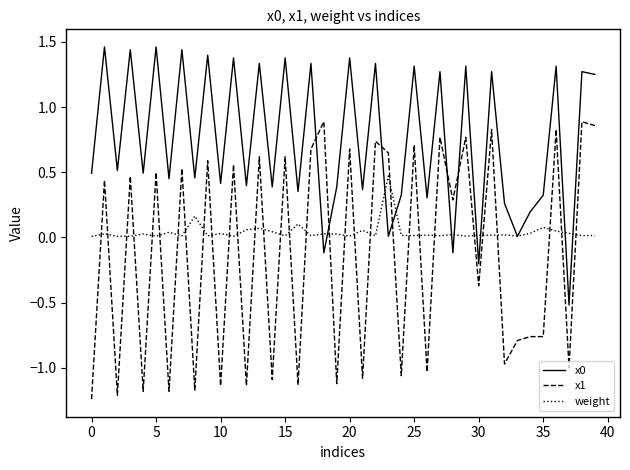

How many categories are shown in the chart?

40